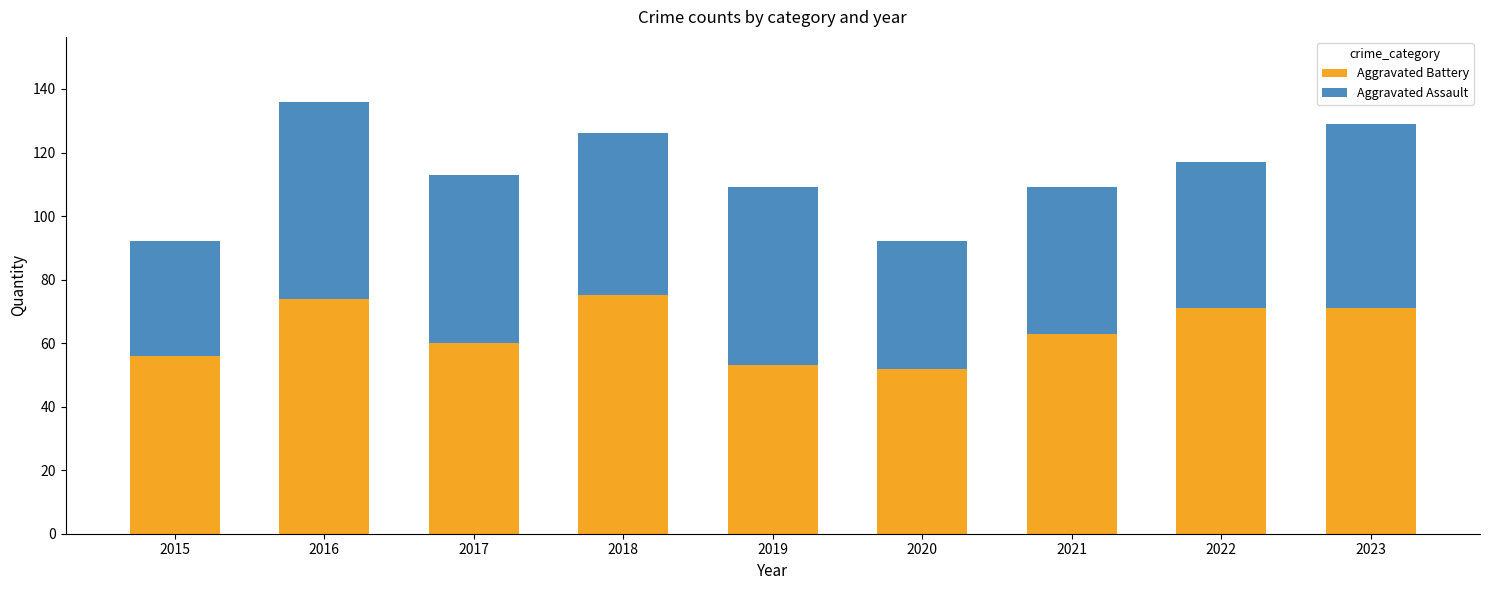

How many values in the Aggravated Battery series are below 63?

4